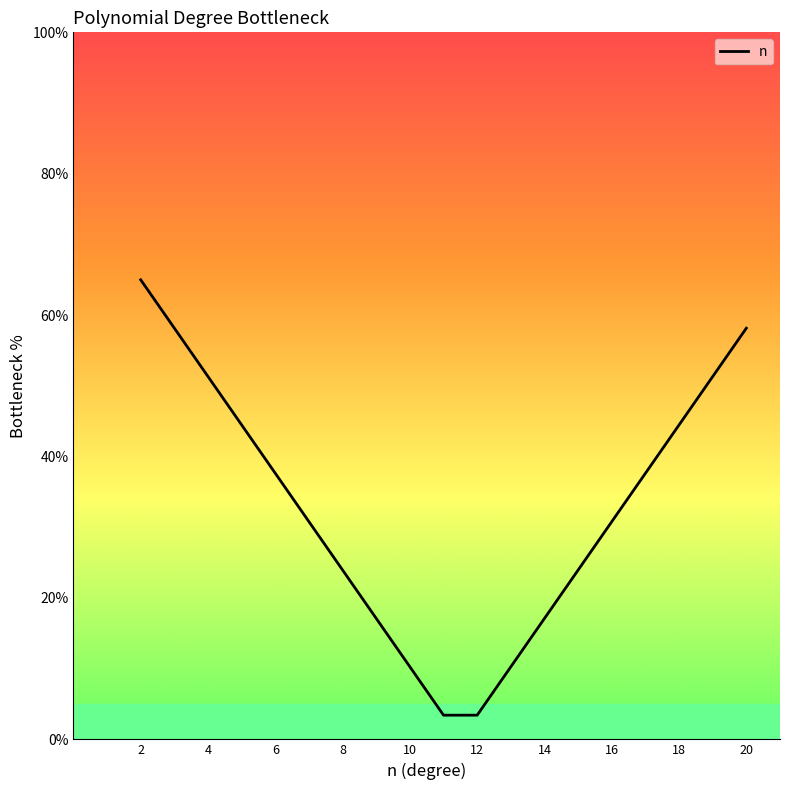

What is the difference between the maximum and minimum values?

61.6